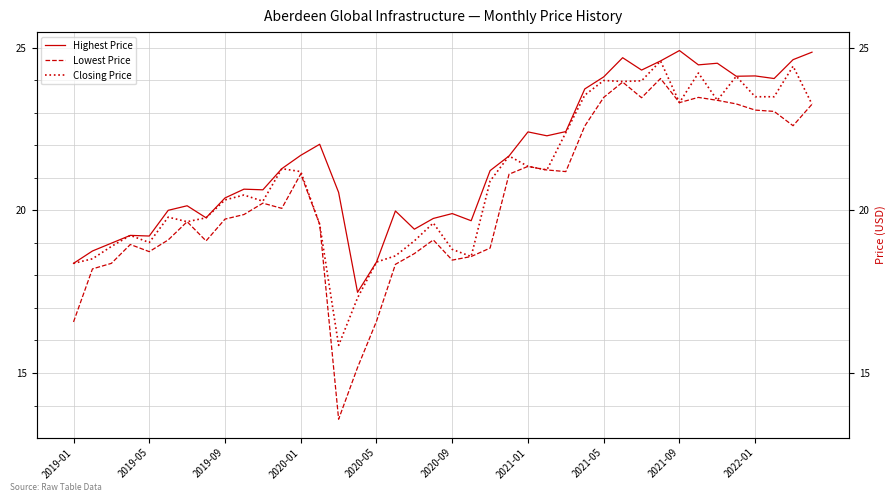

What position from the left is 29?

30